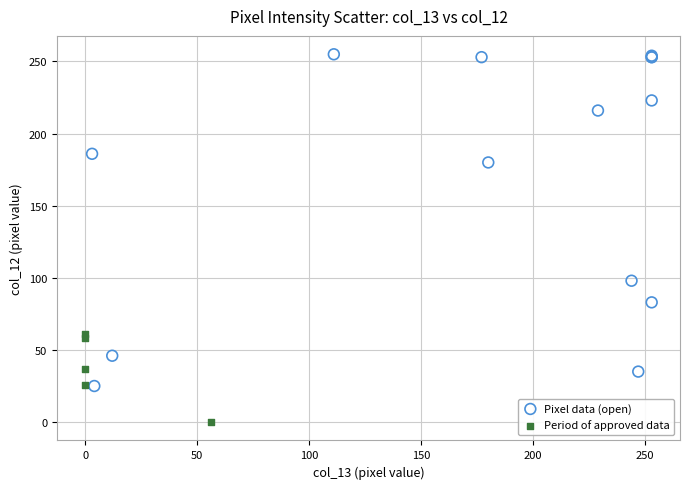

What are all the series names shown in the legend?

Pixel data (open), Period of approved data